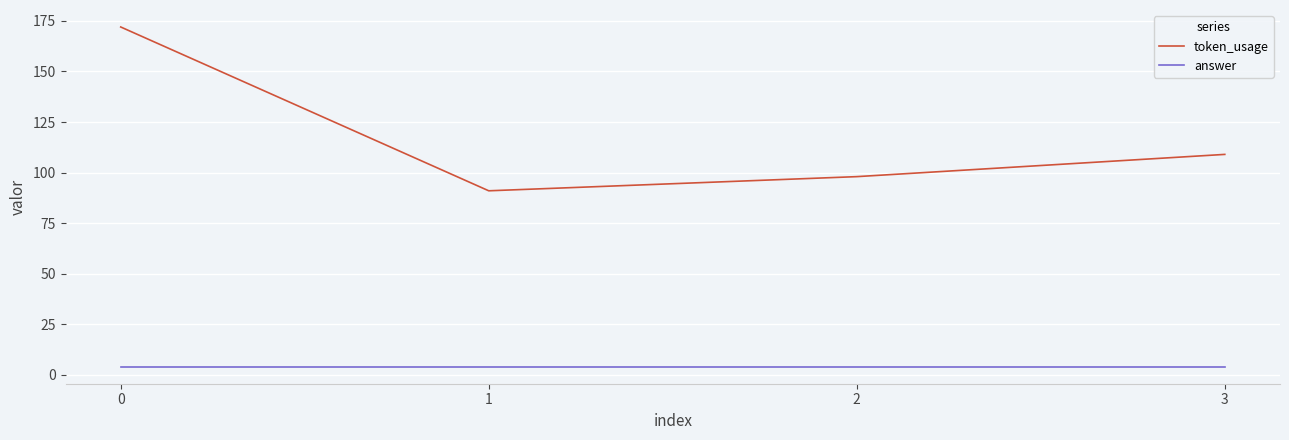

List the series in order of their overall mean, highest first.

token_usage, answer